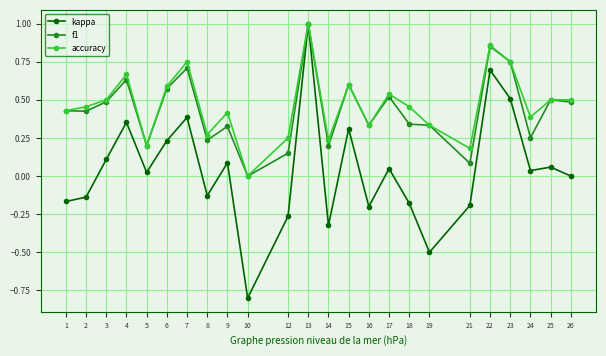

Count the accuracy values in the range 0 to 1.

24